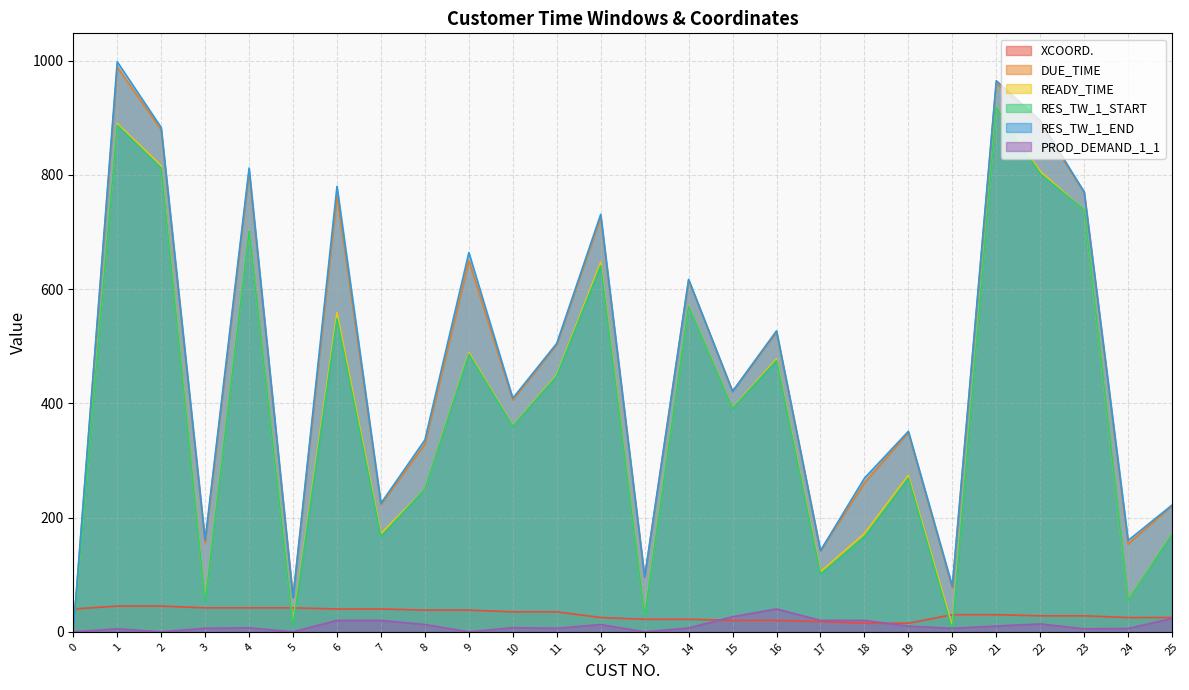

True or false: RES_TW_1_START has more than 0 interior local peaks.

True